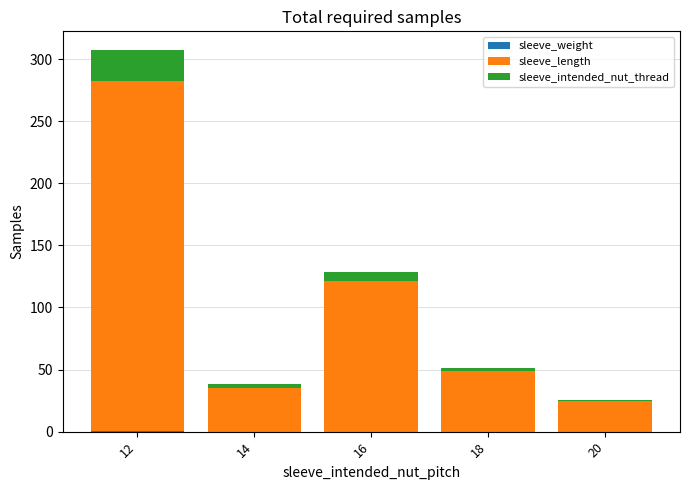

At which category is the sum across all series the highest?

12